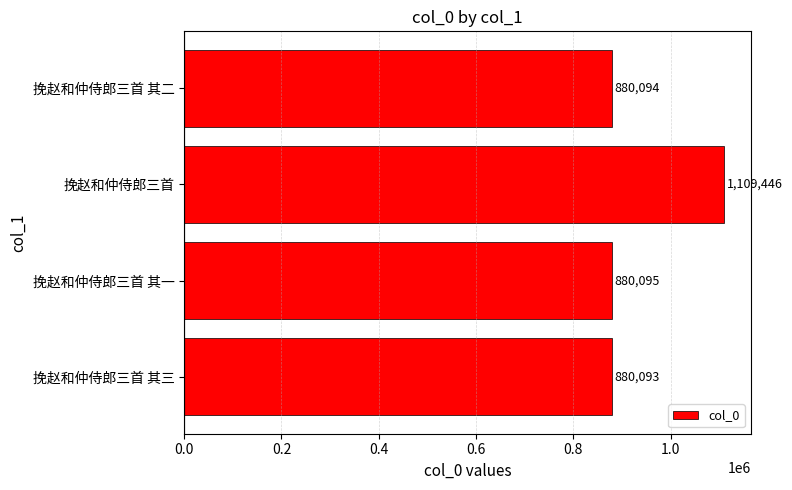

At which label is the value closest to 994769?

挽赵和仲侍郎三首 其一